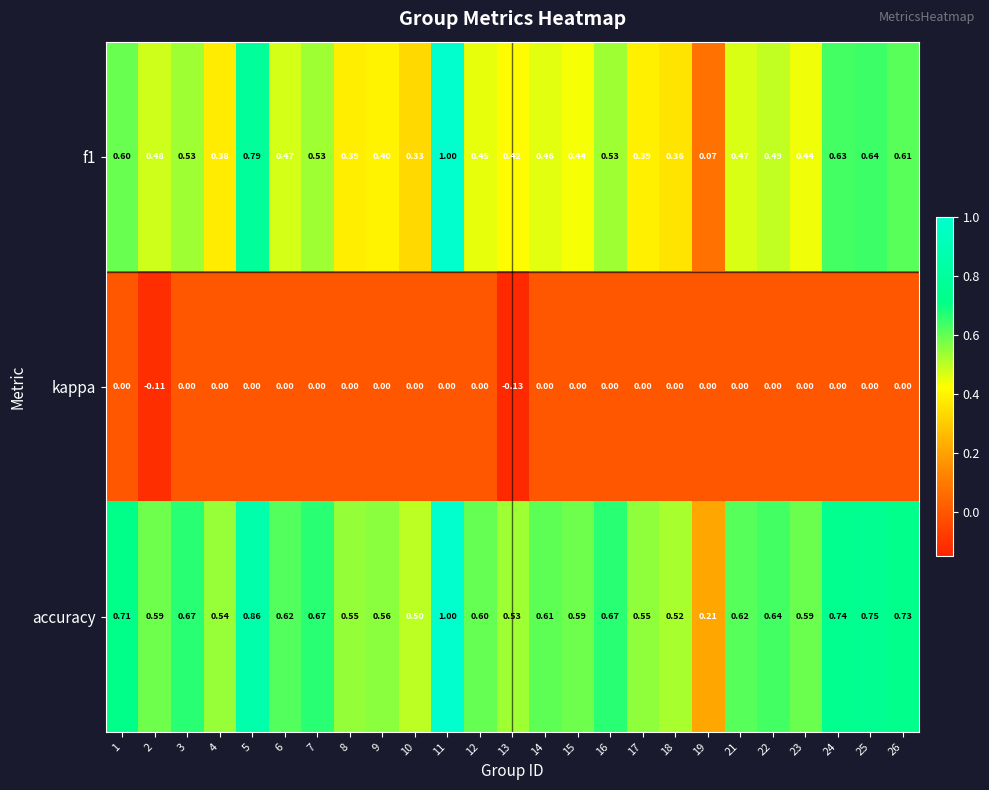

Which series has the largest total across all categories?

accuracy